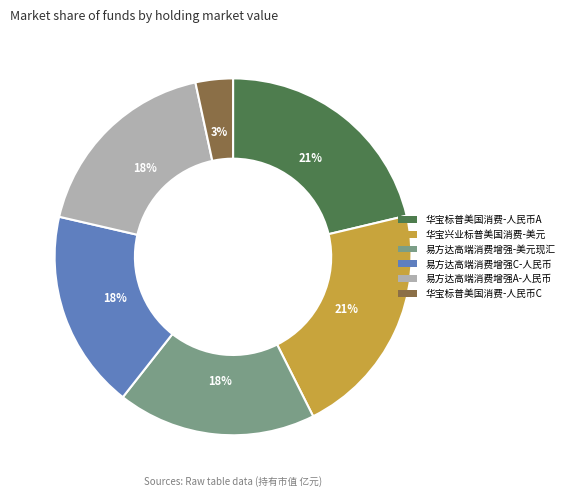

Which slice is the smallest?

华宝标普美国消费-人民币C